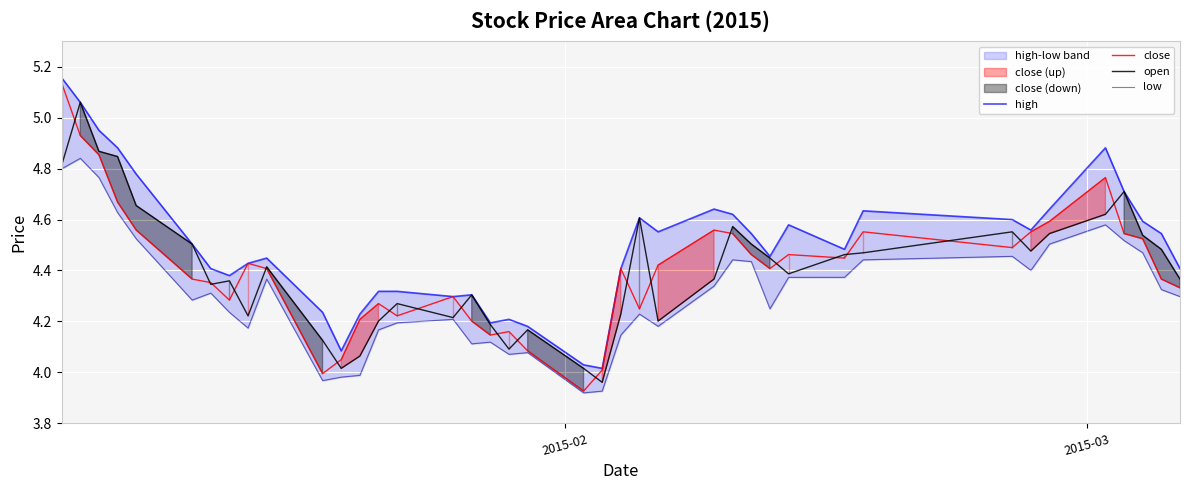

Is the value of high at 10 greater than the value of open at 33?

No